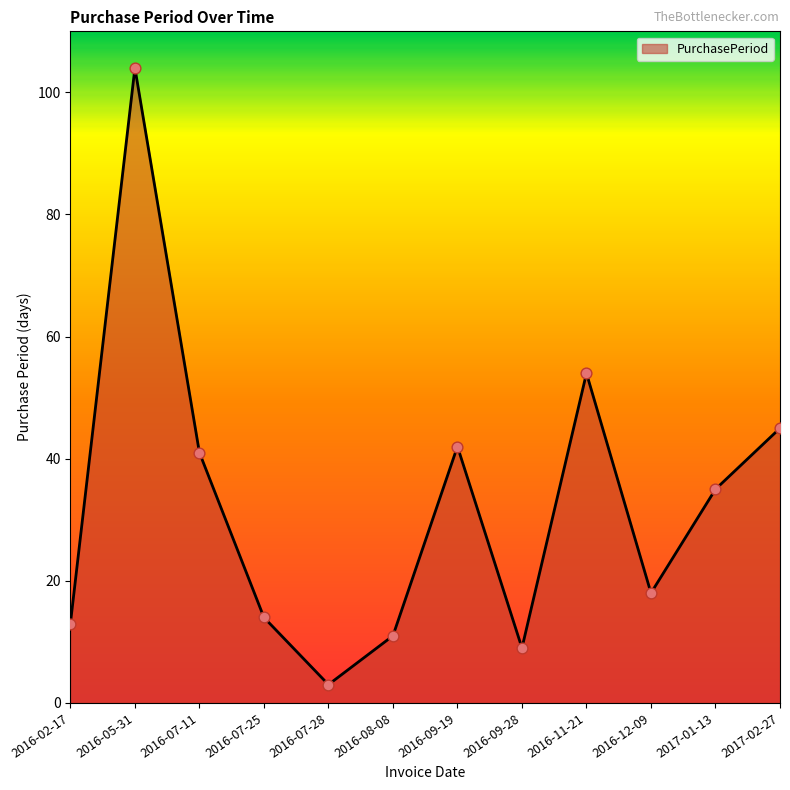

Approximately how many times larger is the value at 2017-02-27 compared to 2016-12-09?

2.5